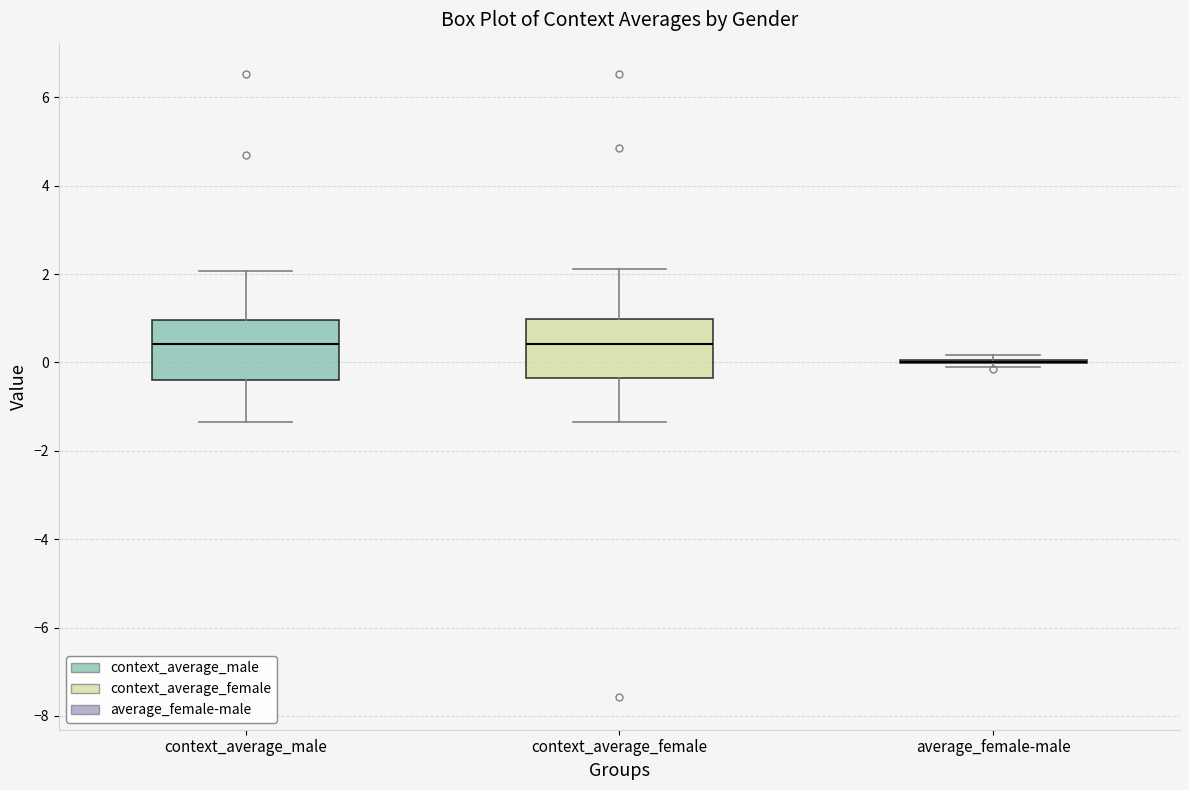

Reading left to right, transcribe this box plot: for each box, give where its median line is, the range the box spans, and where its two whiskers end, as read against the y-axis. The values are not printed on the chart, so give them approximately, as read against the axis.

context_average_male: median 0.4, box -0.4 to 1.0, whiskers -1.4 to 2.0
context_average_female: median 0.4, box -0.4 to 1.0, whiskers -1.4 to 2.2
average_female-male: box collapsed to a line at 0.0, whiskers -0.2 to 0.2